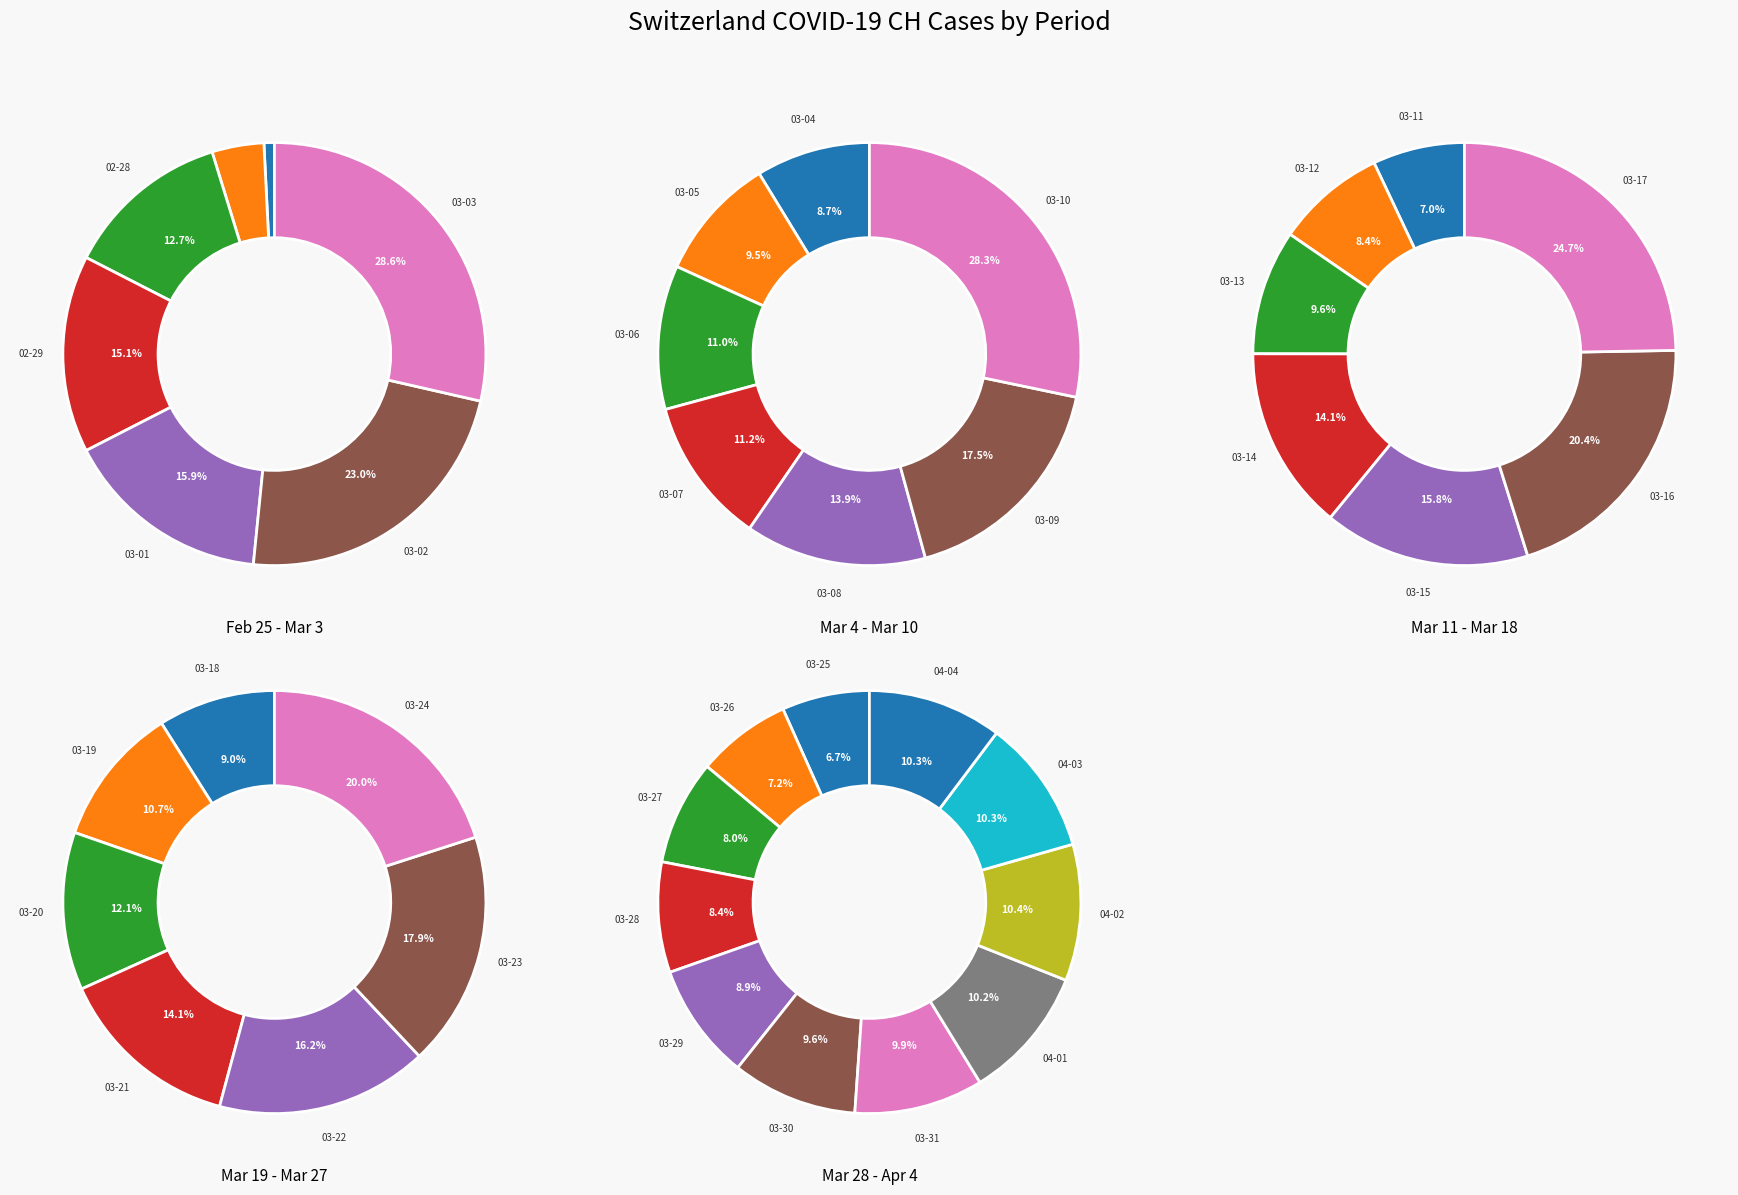

Is 2020-04-02 the majority of the pie?

No